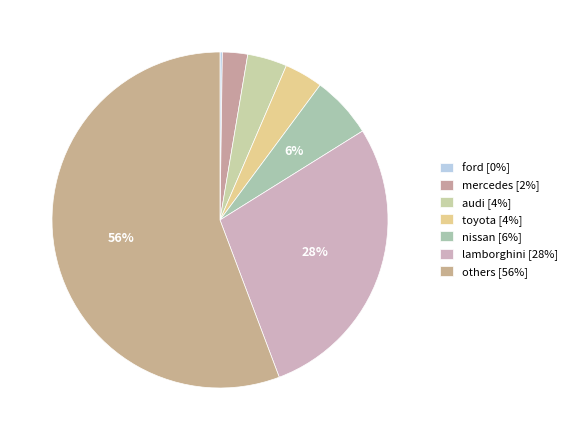

To the nearest percent, what is the average slice percentage?

14%